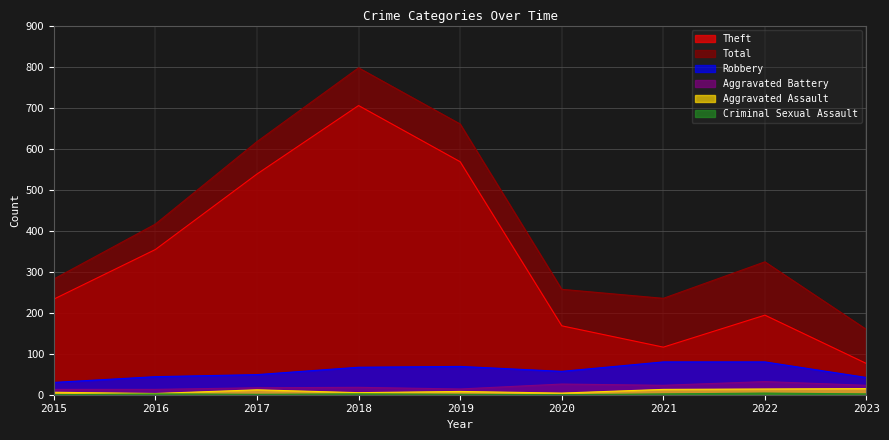

What is the value of the Robbery point at the 6th from the left?

57